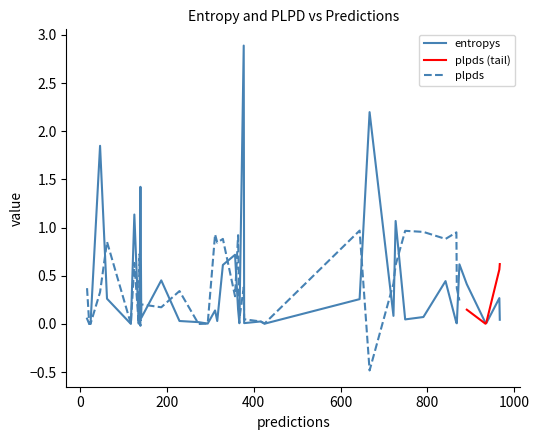

At 3, list the series in order from smallest to largest.

entropys, plpds